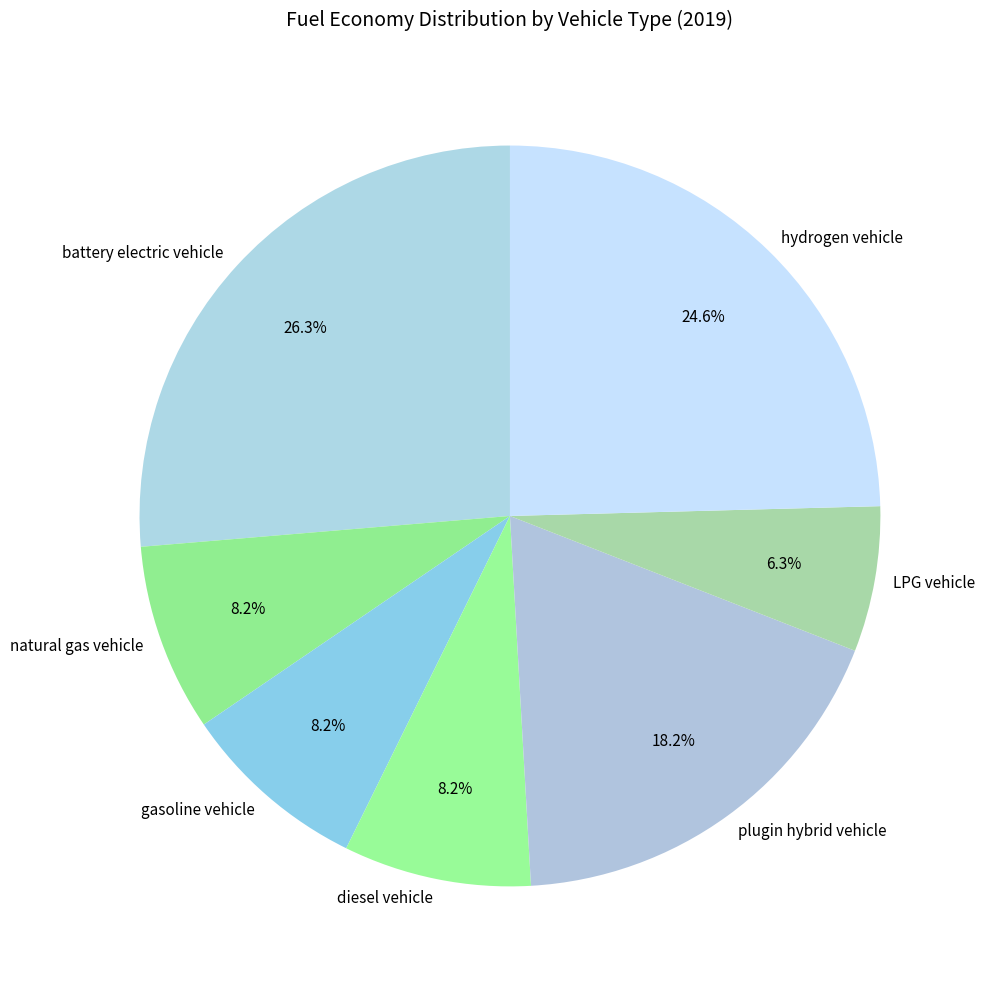

What is the largest slice in the pie chart?

battery electric vehicle